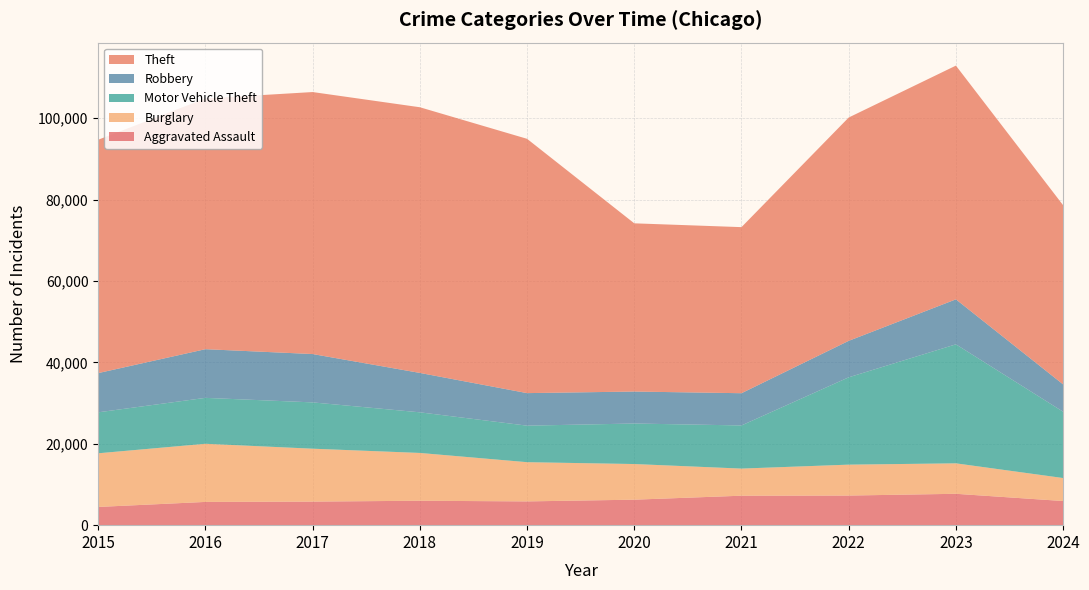

Reading left to right, list all the values displayed in this chart.

Aggravated Assault: 2015=4480	2016=5713	2017=5793	2018=6002	2019=5841	2020=6265	2021=7242	2022=7280	2023=7710	2024=5934
Burglary: 2015=13184	2016=14289	2017=13001	2018=11747	2019=9638	2020=8758	2021=6662	2022=7593	2023=7484	2024=5648
Motor Vehicle Theft: 2015=10068	2016=11285	2017=11380	2018=9985	2019=8977	2020=9959	2021=10604	2022=21463	2023=29249	2024=16299
Robbery: 2015=9638	2016=11960	2017=11880	2018=9681	2019=7995	2020=7855	2021=7920	2022=8963	2023=11053	2024=6712
Theft: 2015=57351	2016=61623	2017=64386	2018=65290	2019=62495	2020=41340	2021=40814	2022=54884	2023=57440	2024=44033